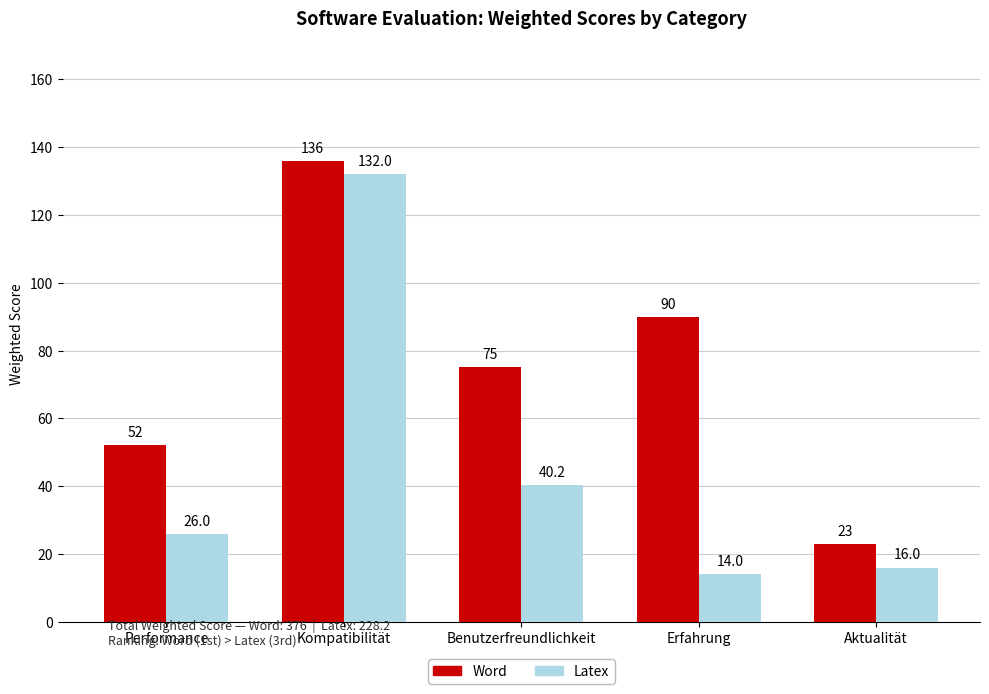

How many data points in Word are less than 75?

2